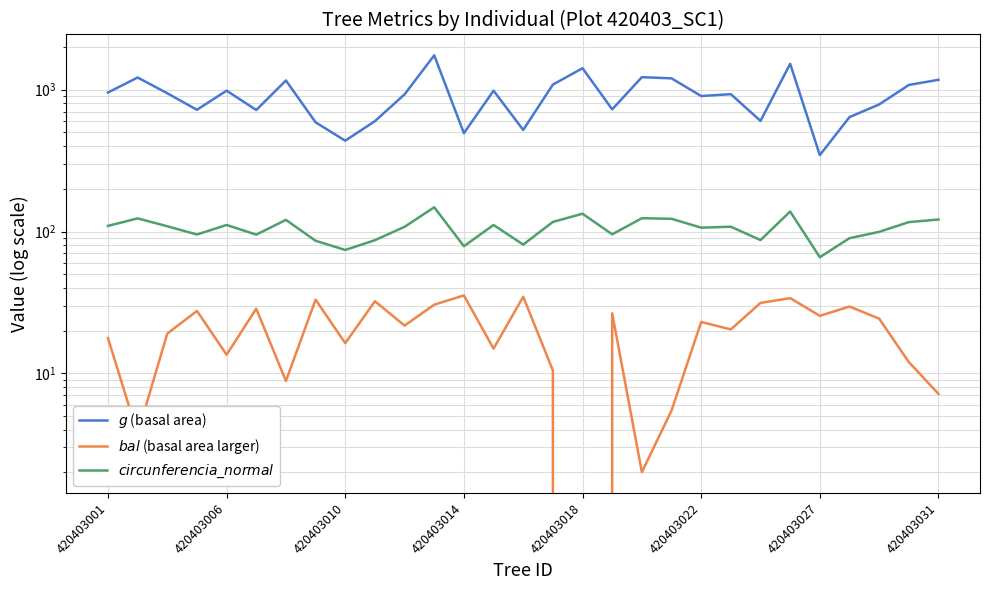

What is the maximum value shown in the chart?

1747.5